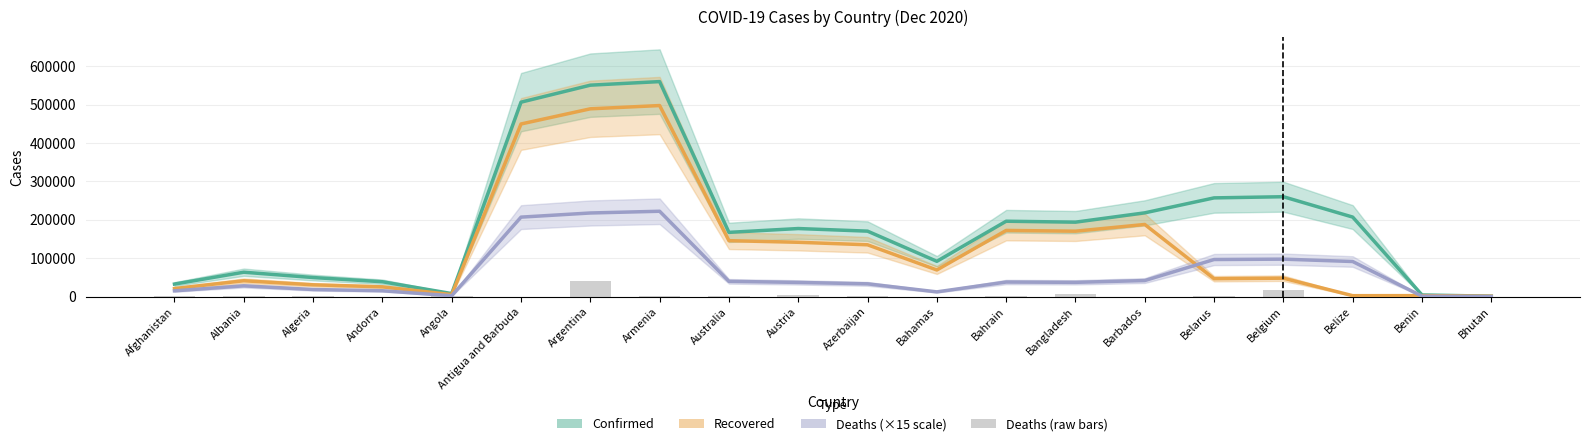

Are the bars grouped side by side (vs. stacked)?

Yes